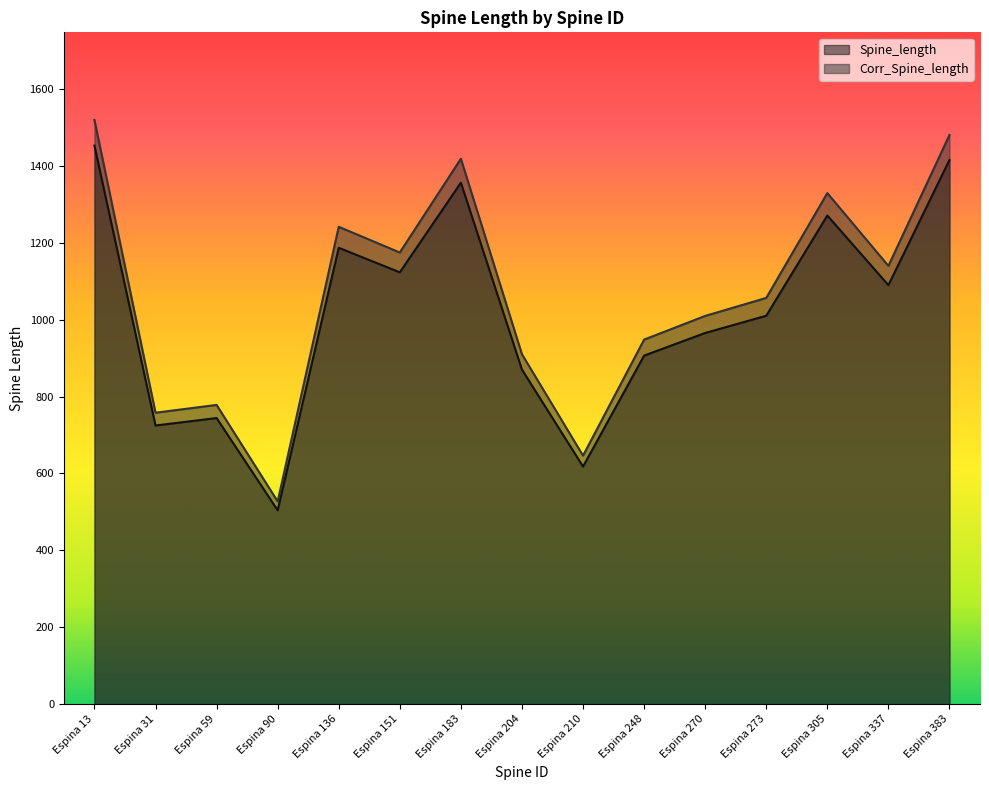

Does the chart have visible grid lines?

No